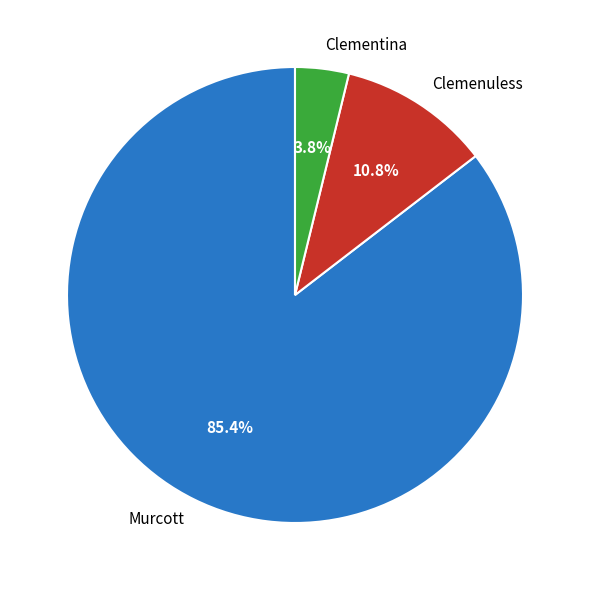

What is the ratio of the value at Clementina to the value at Clemenuless?

0.4